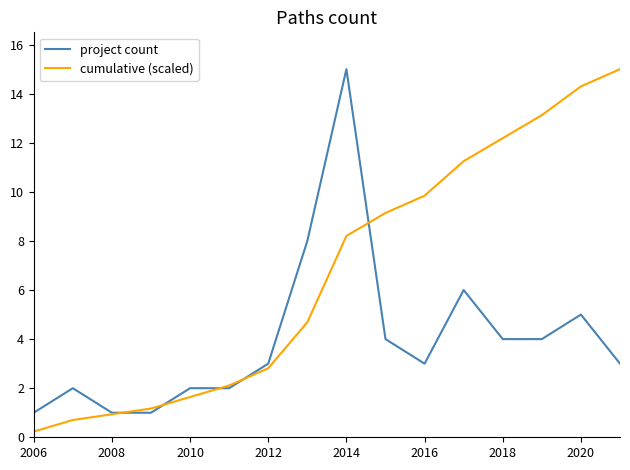

At how many categories does at least one series exceed 12?

5